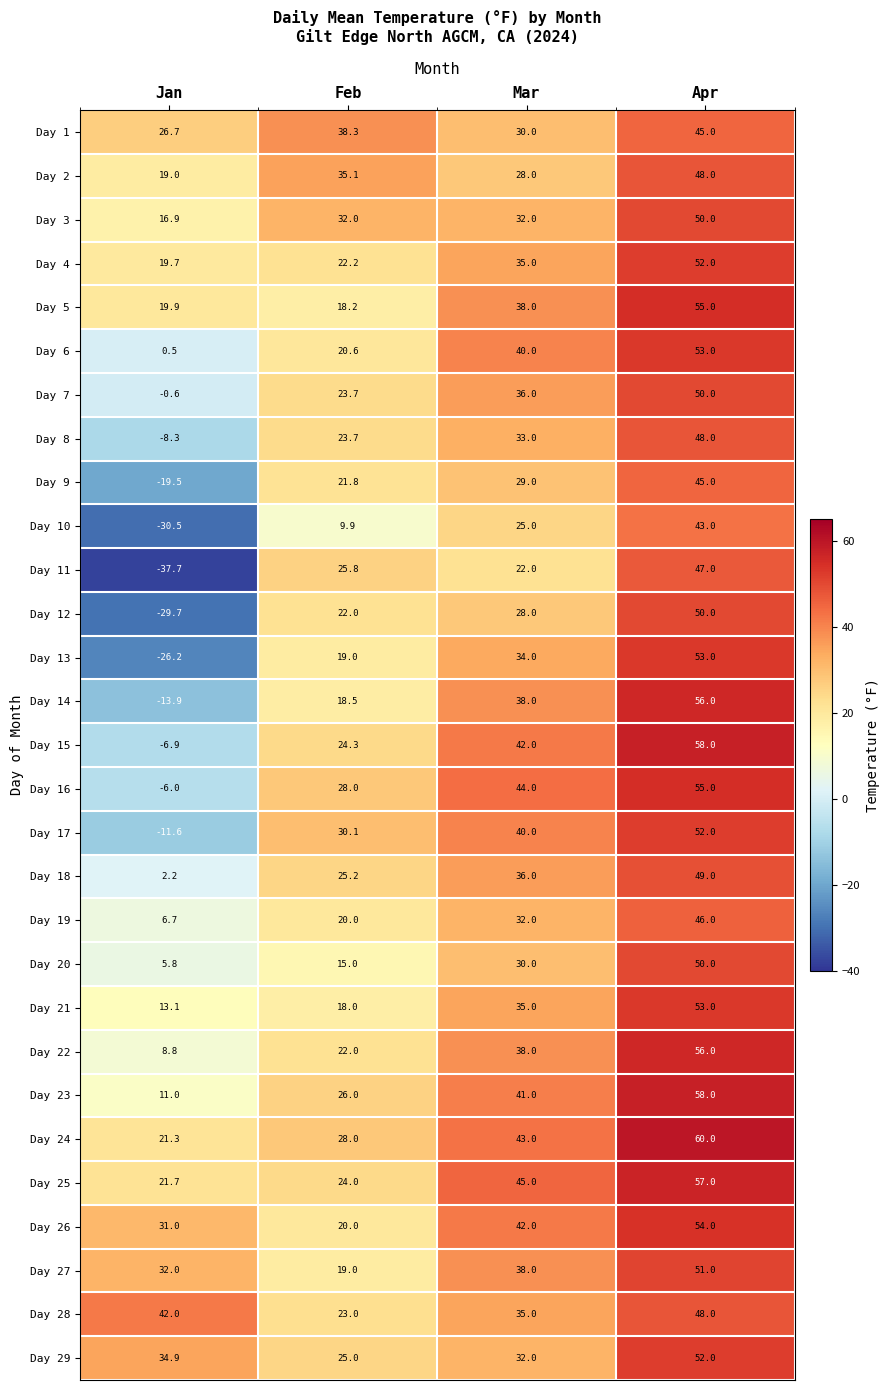

What is the total value across all series at Feb?

678.4